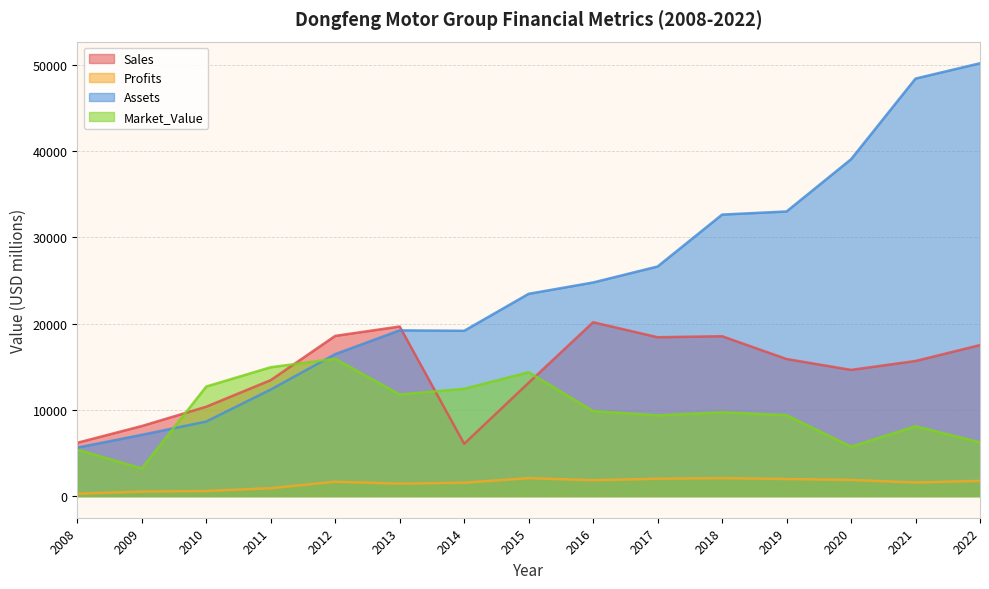

What is the minimum value for Assets?

5620.0